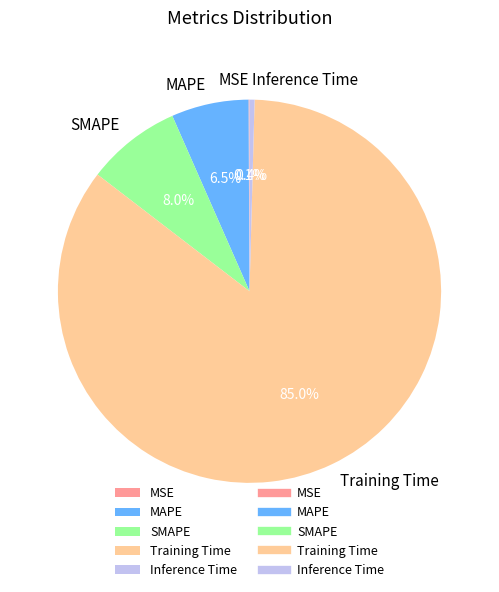

True or false: SMAPE accounts for 1% of the total.

False